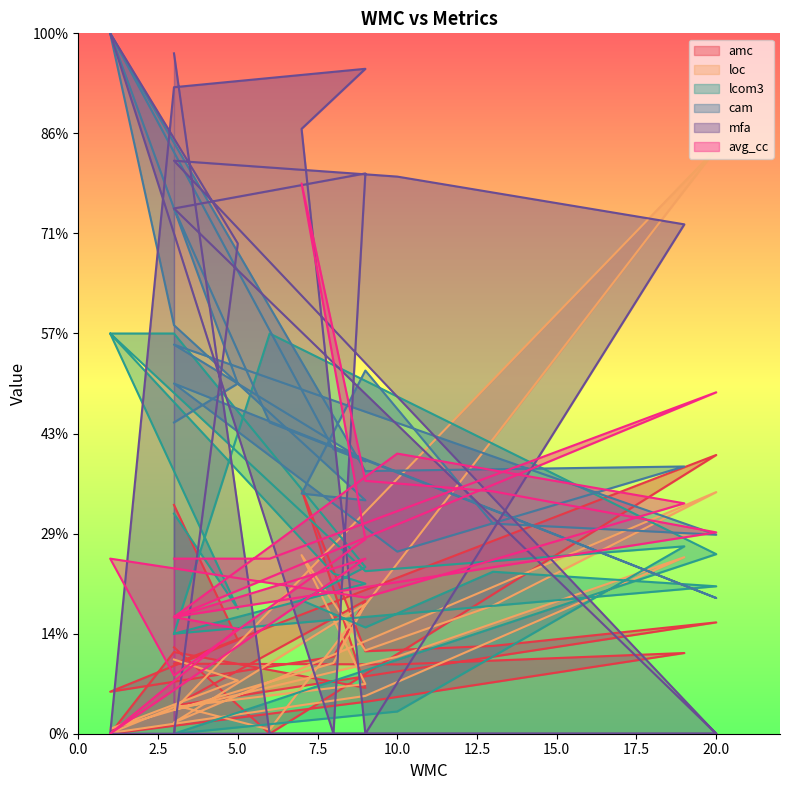

At which category does loc reach its first local valley?

1